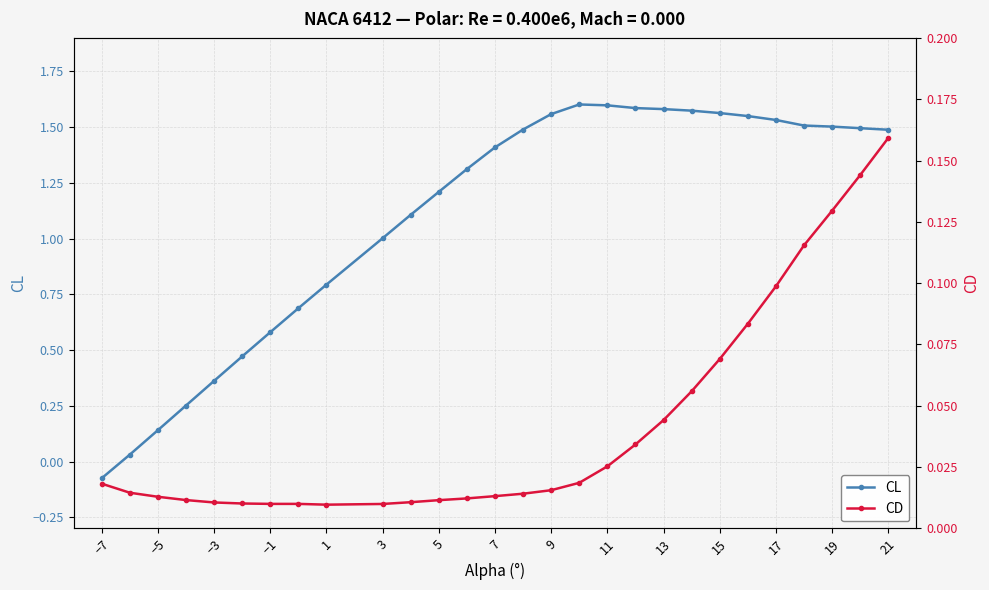

True or false: CL has more than 0 points higher than both neighbors.

True